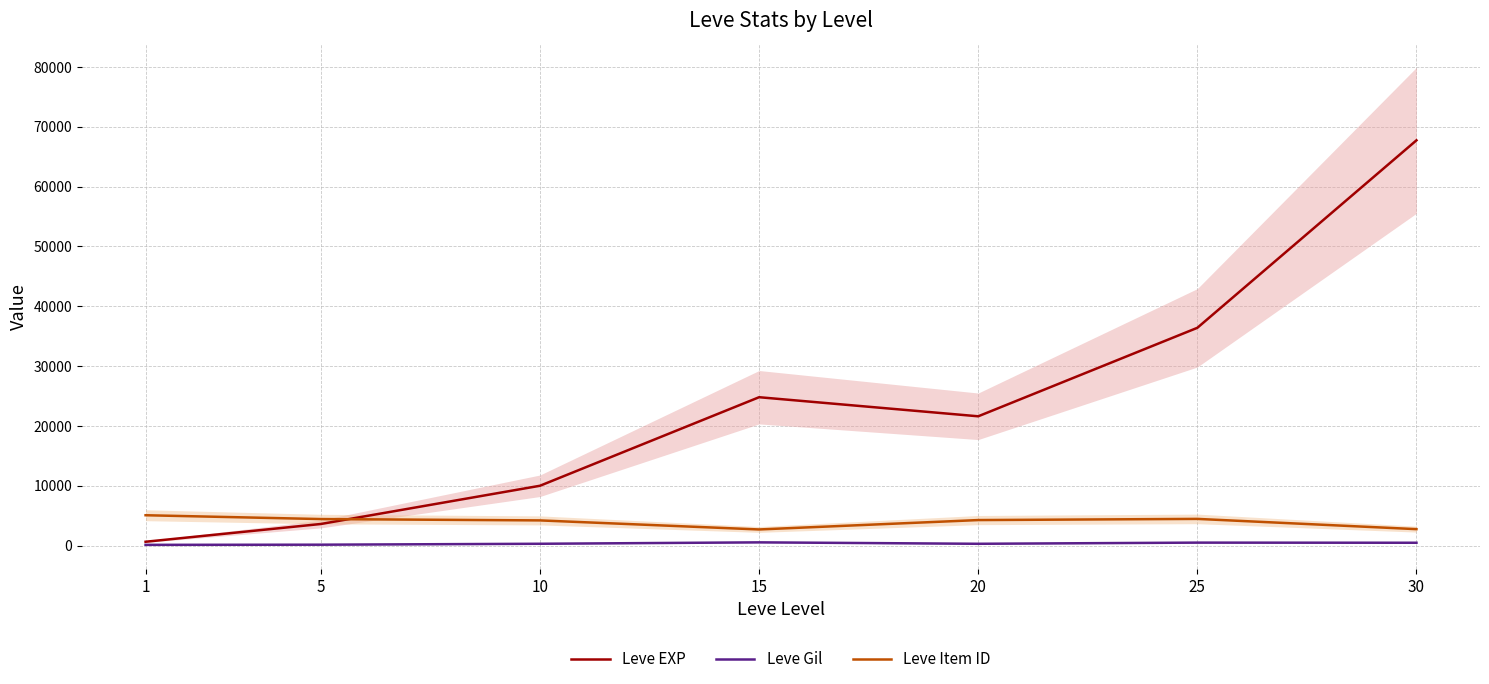

Is the value of Leve Item ID at 30 greater than the value of Leve Gil at 15?

Yes